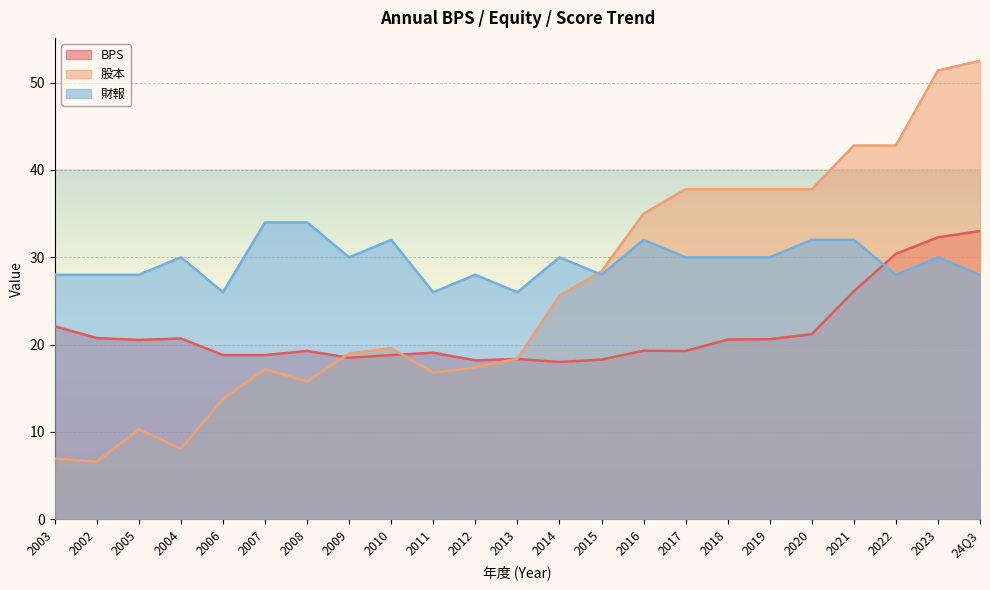

How many intersections are there between BPS and 股本?

3